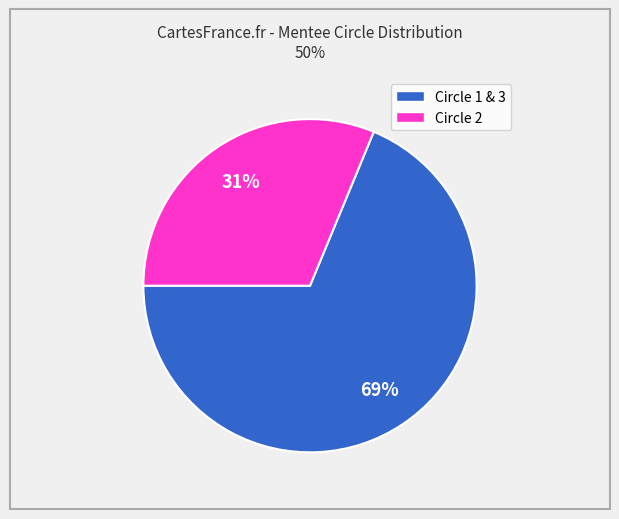

To the nearest percent, what portion does Circle 1 & 3 represent?

69%